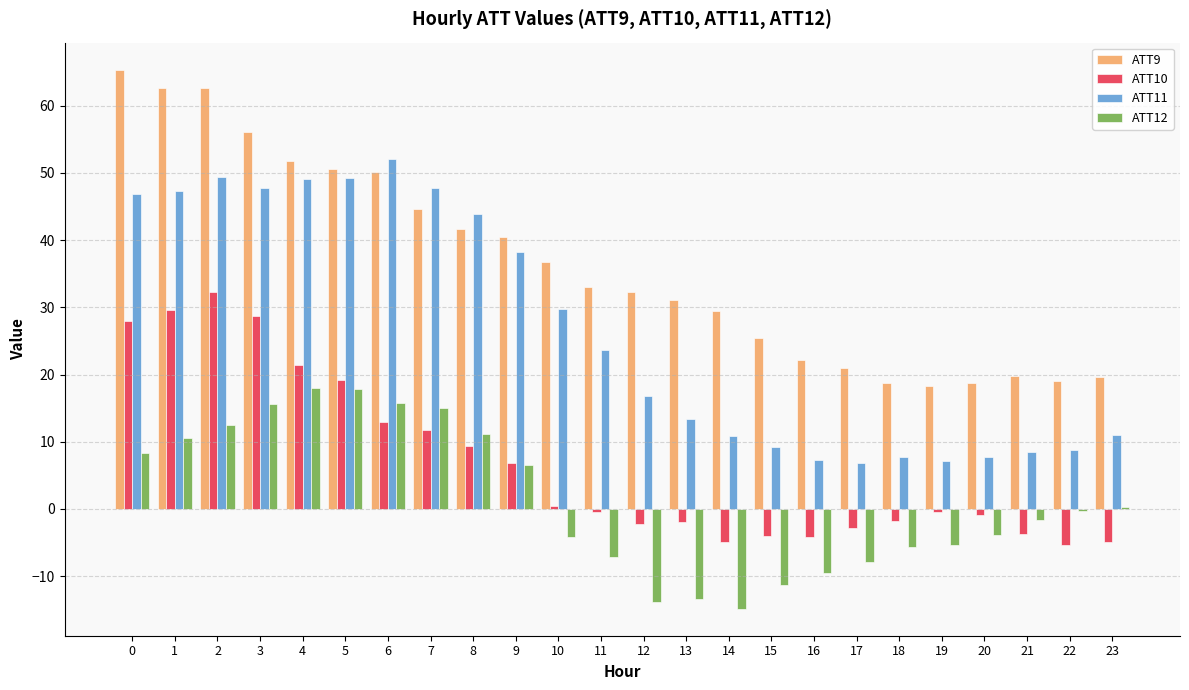

Which series changed the most between 4 and 7?

ATT10